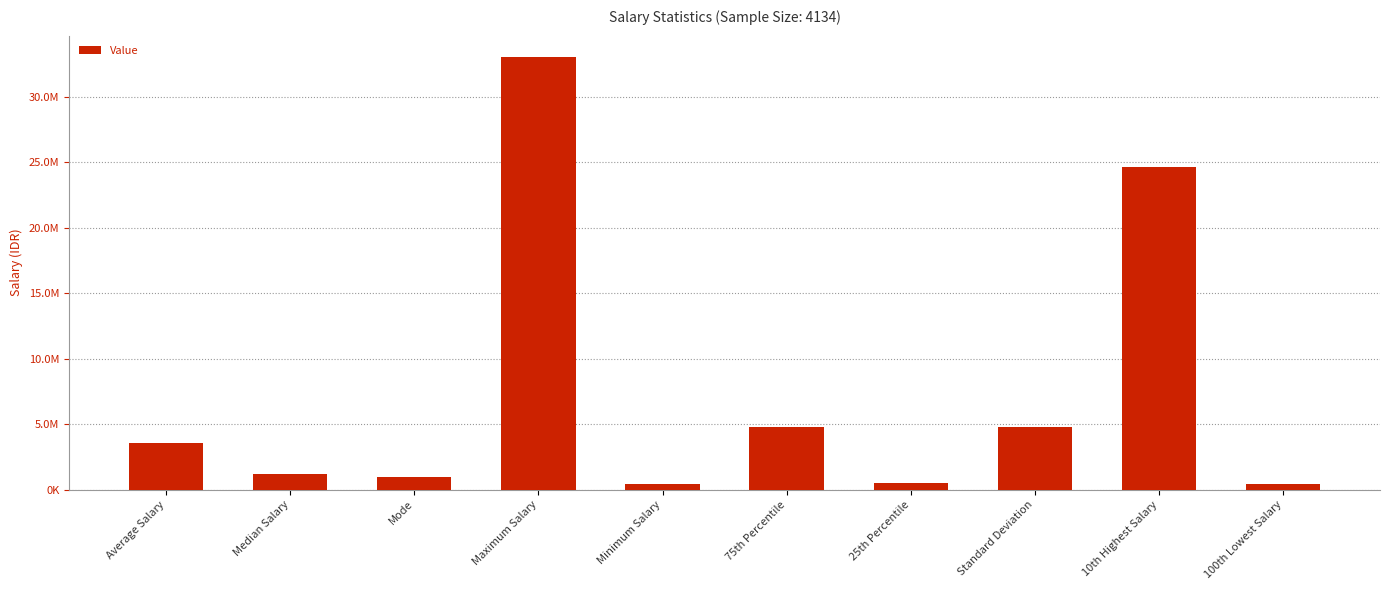

What is the smallest value displayed?

400000.0